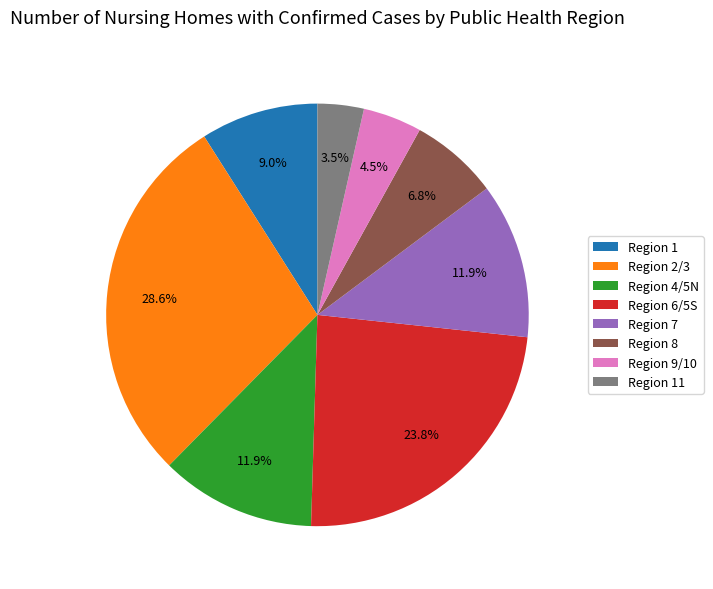

What is the largest slice in the pie chart?

Region 2/3